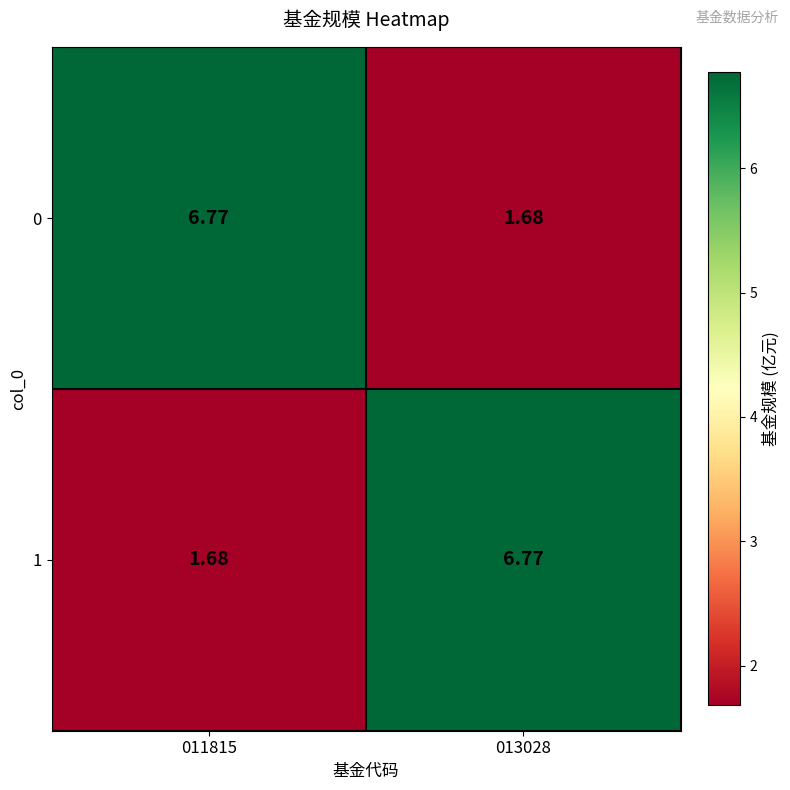

Is the value of 0 at 013028 greater than the value of 1 at 013028?

No